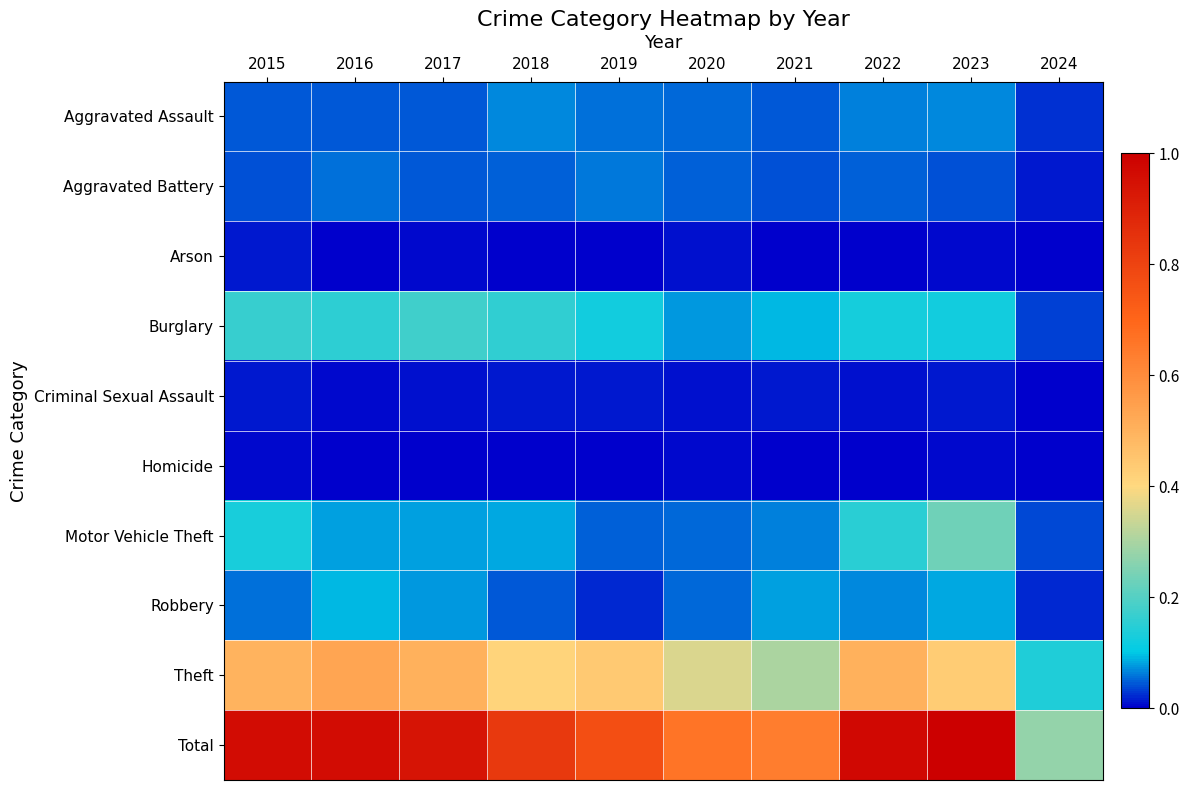

Count the number of data series in this chart.

10